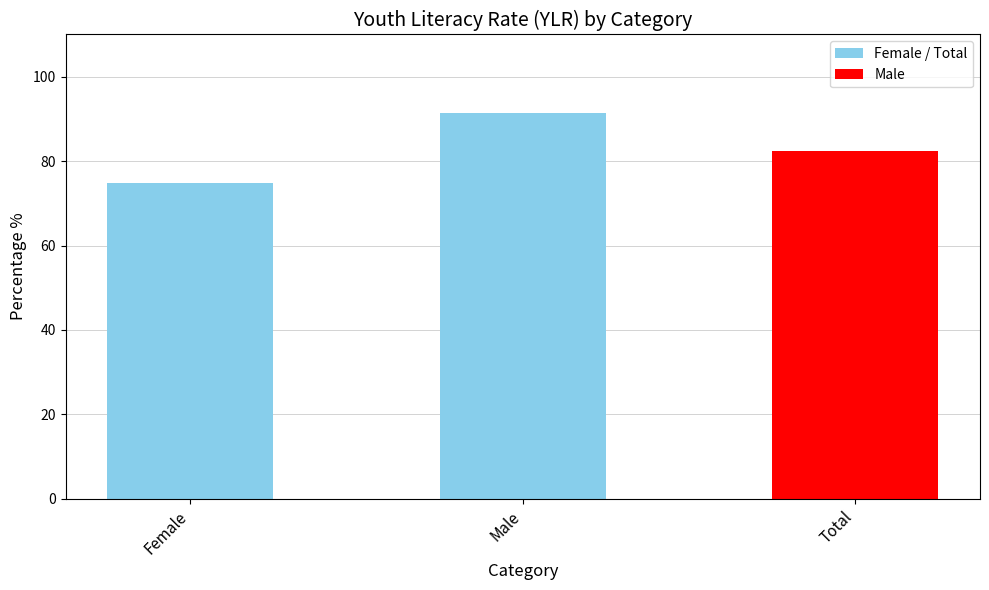

What is the difference between the values at Total and Male?

8.9